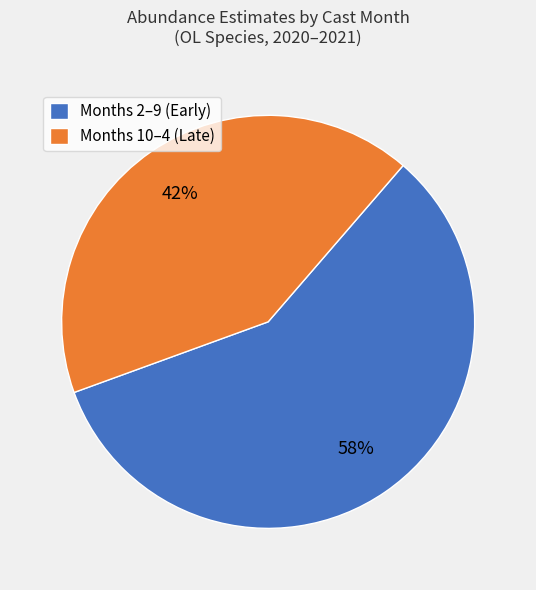

Do Months 10–4 (Late) and Months 2–9 (Early) together represent more than half of the pie?

Yes